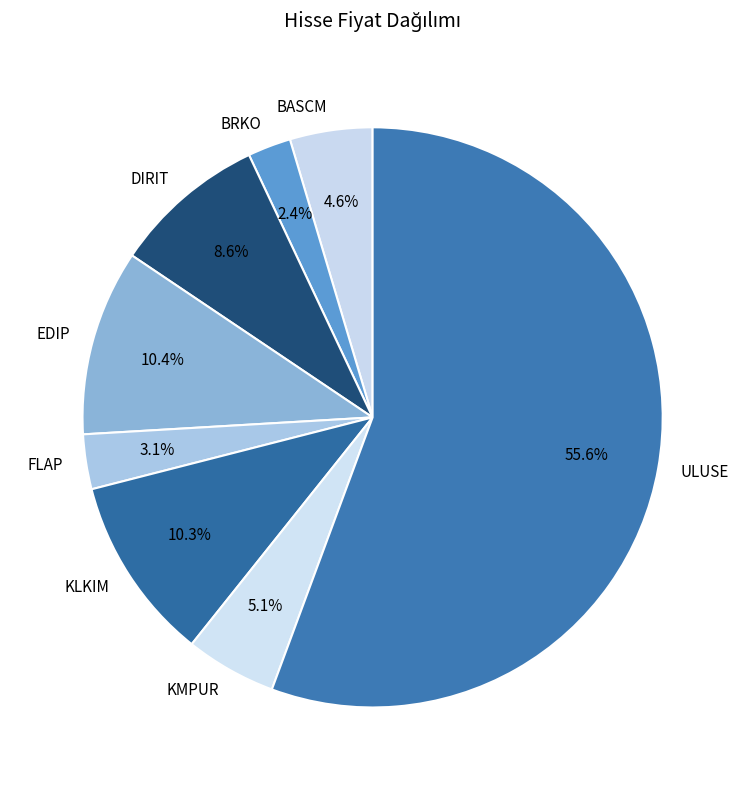

Which category accounts for the majority?

ULUSE